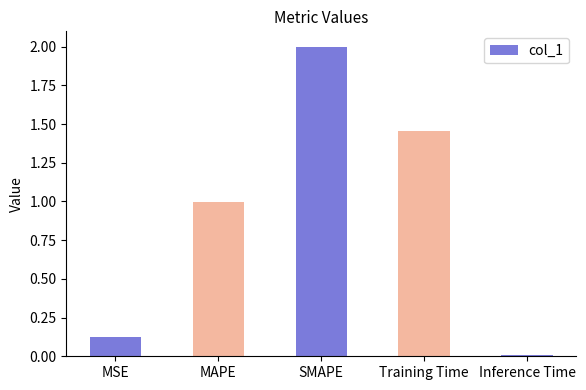

List the labels in order of value, smallest first.

Inference Time, MSE, MAPE, Training Time, SMAPE